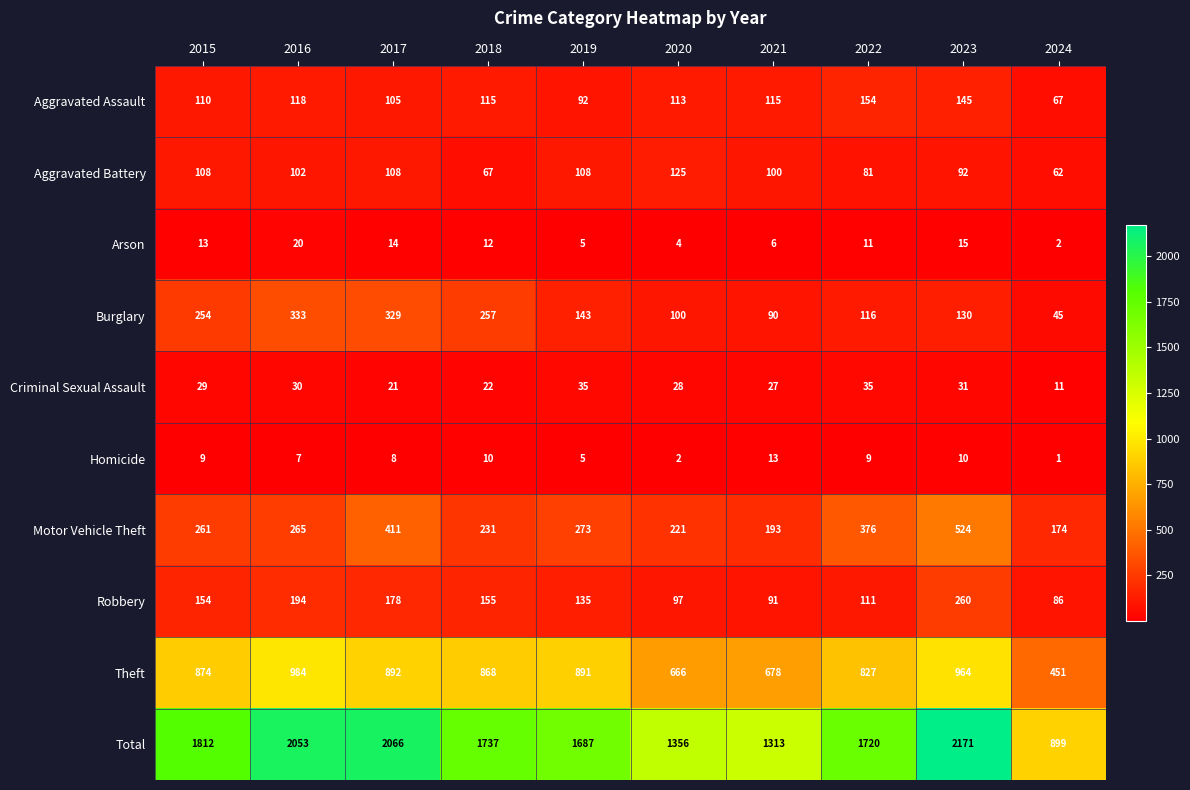

Rank the series at 2016 from highest to lowest value.

Total, Theft, Burglary, Motor Vehicle Theft, Robbery, Aggravated Assault, Aggravated Battery, Criminal Sexual Assault, Arson, Homicide